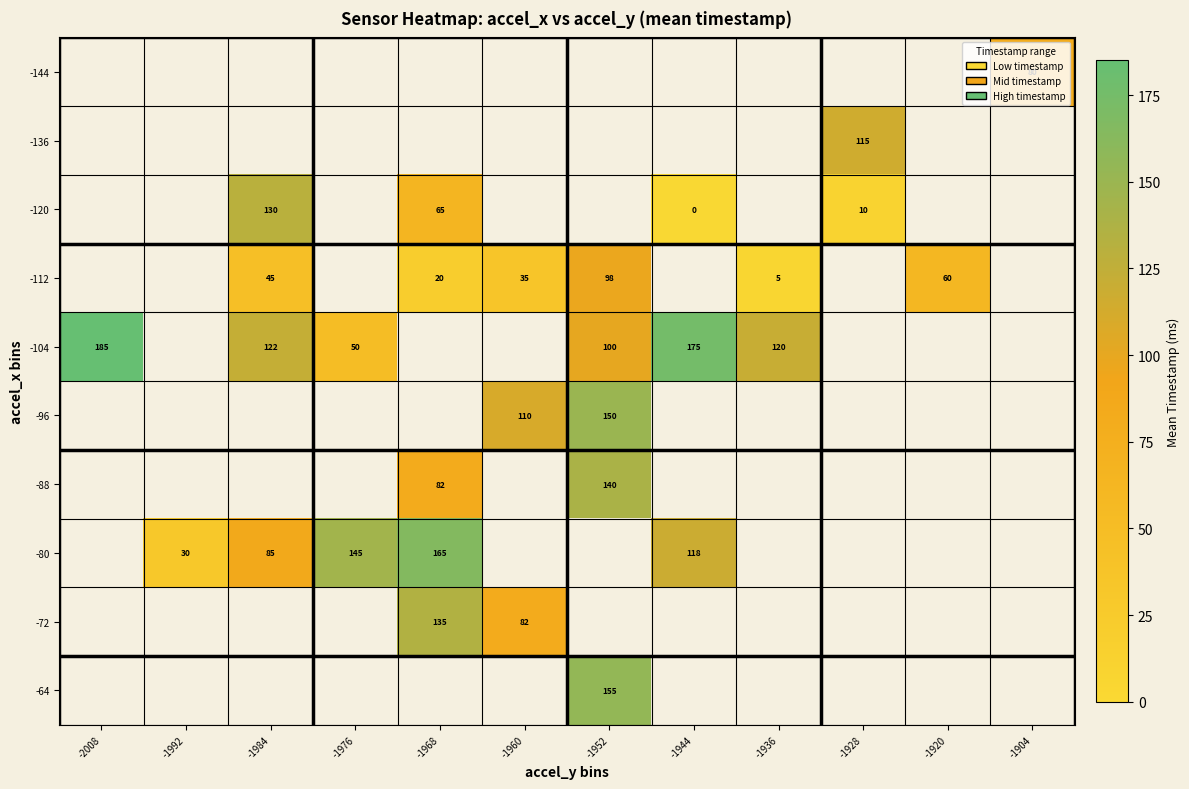

The -96 series shows 110 at -1960. True or false?

True